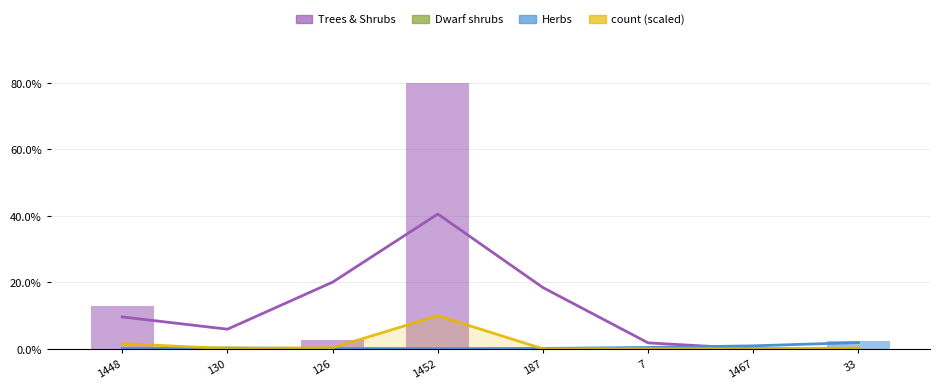

Which has a higher value, 126 or 33?

126